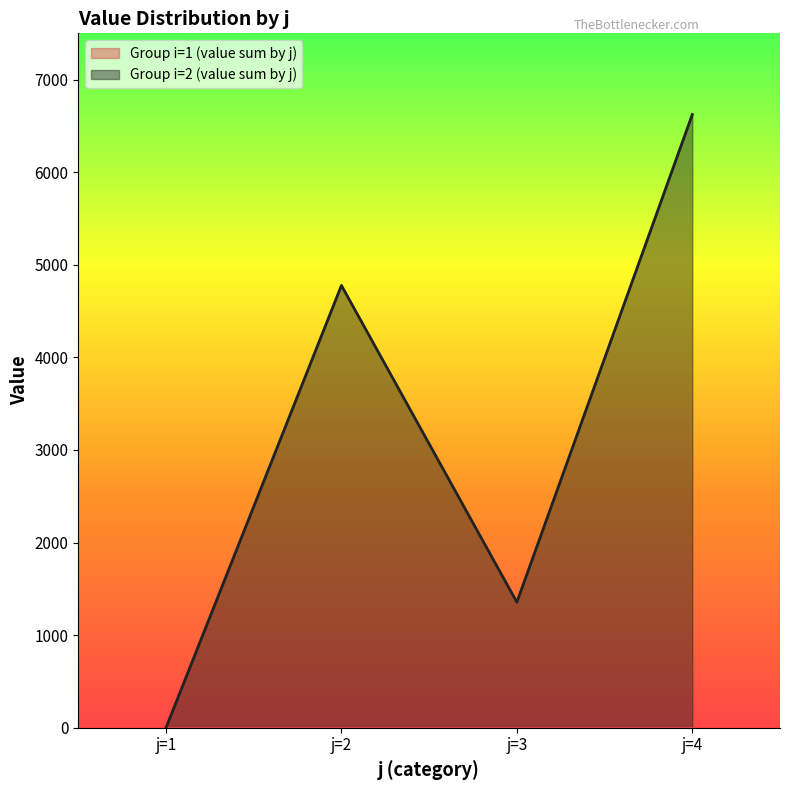

Which category has the lowest value across all series?

j=1